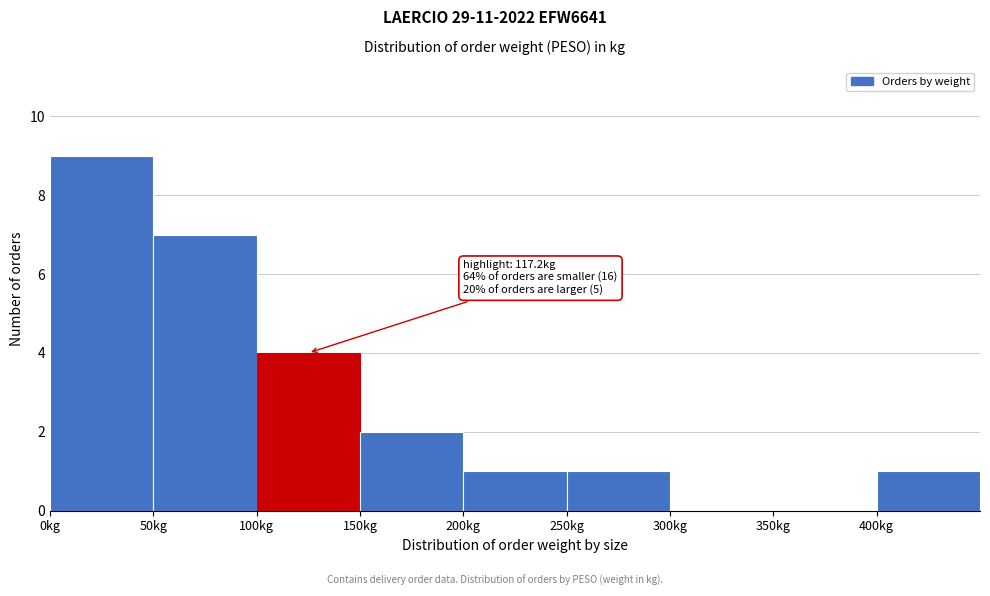

Which range on the x-axis has the tallest bar?

0 to 50